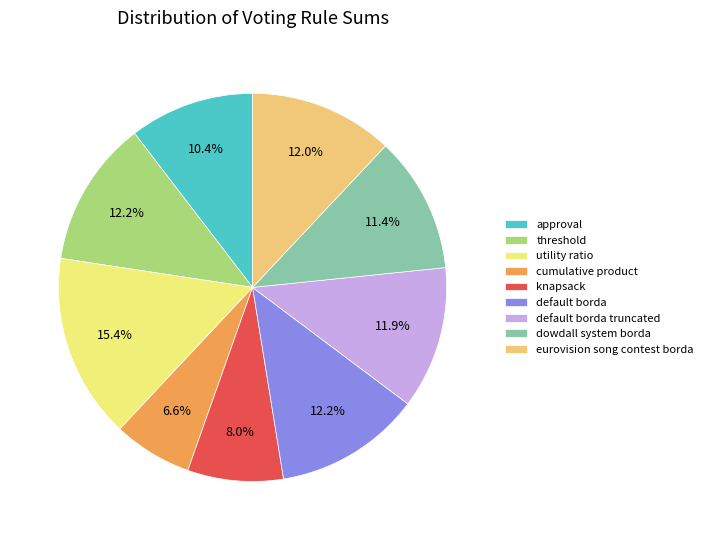

What is the ratio of the value at threshold to the value at eurovision song contest borda?

1.0